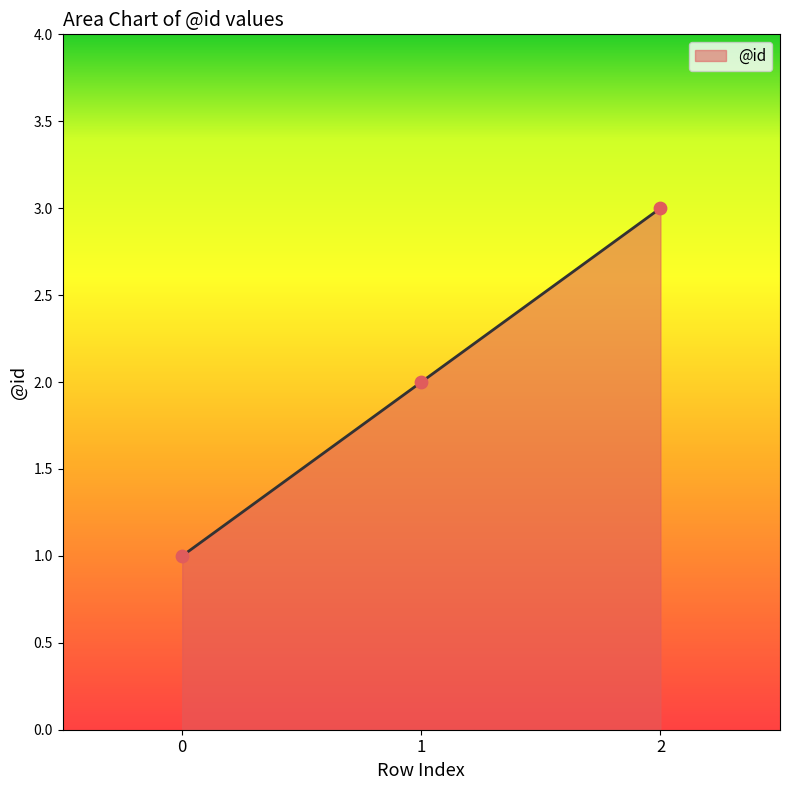

What is the ratio of the value at 0 to the value at 2?

0.3